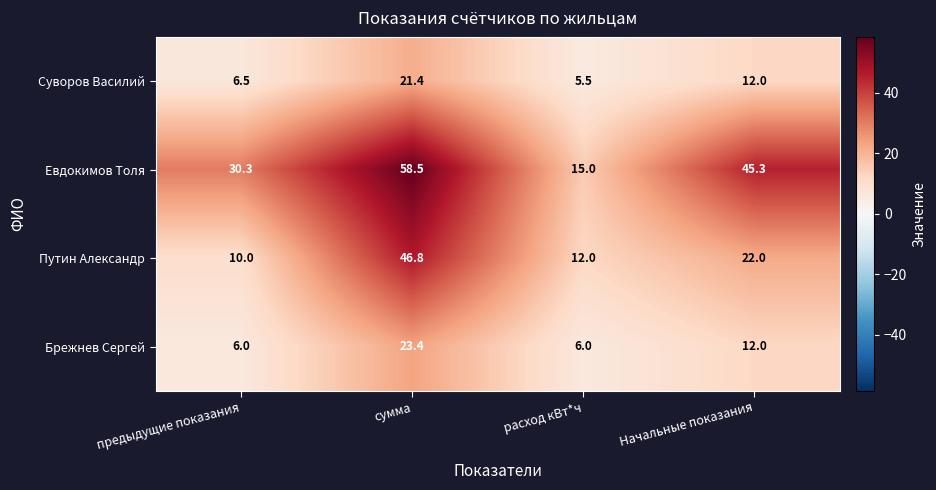

Reading left to right, transcribe all the data shown in this chart.

Суворов Василий: предыдущие показания=6.5	сумма=21.4	расход кВт*ч=5.5	Начальные показания=12.0
Евдокимов Толя: предыдущие показания=30.3	сумма=58.5	расход кВт*ч=15.0	Начальные показания=45.3
Путин Александр: предыдущие показания=10.0	сумма=46.8	расход кВт*ч=12.0	Начальные показания=22.0
Брежнев Сергей: предыдущие показания=6.0	сумма=23.4	расход кВт*ч=6.0	Начальные показания=12.0